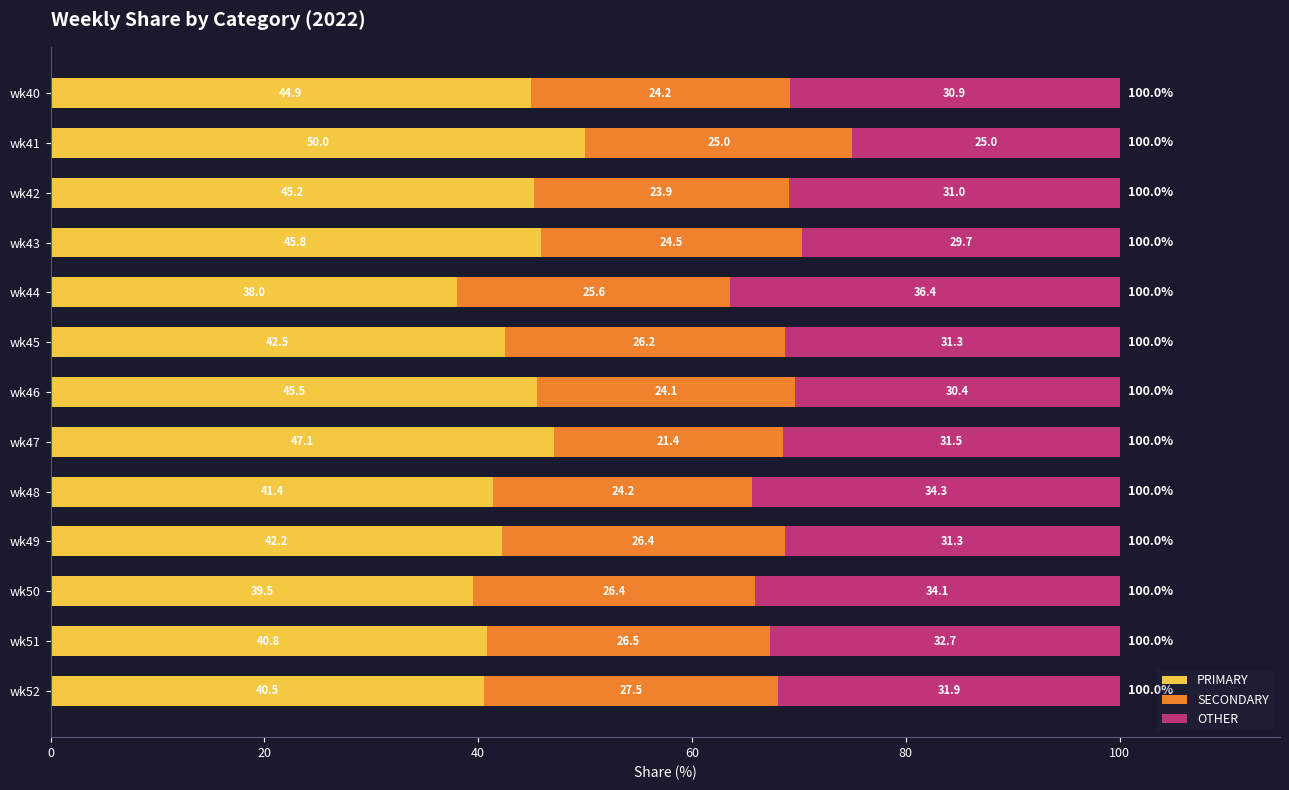

What is the total value across all series at wk50?

100.0